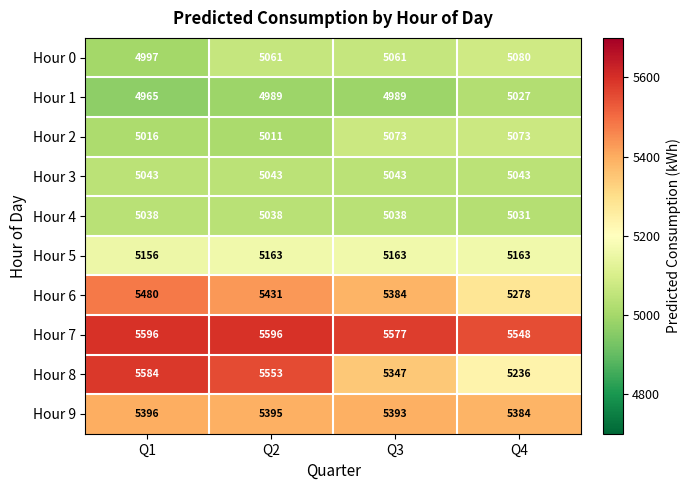

At how many categories does at least one series exceed 5367?

4